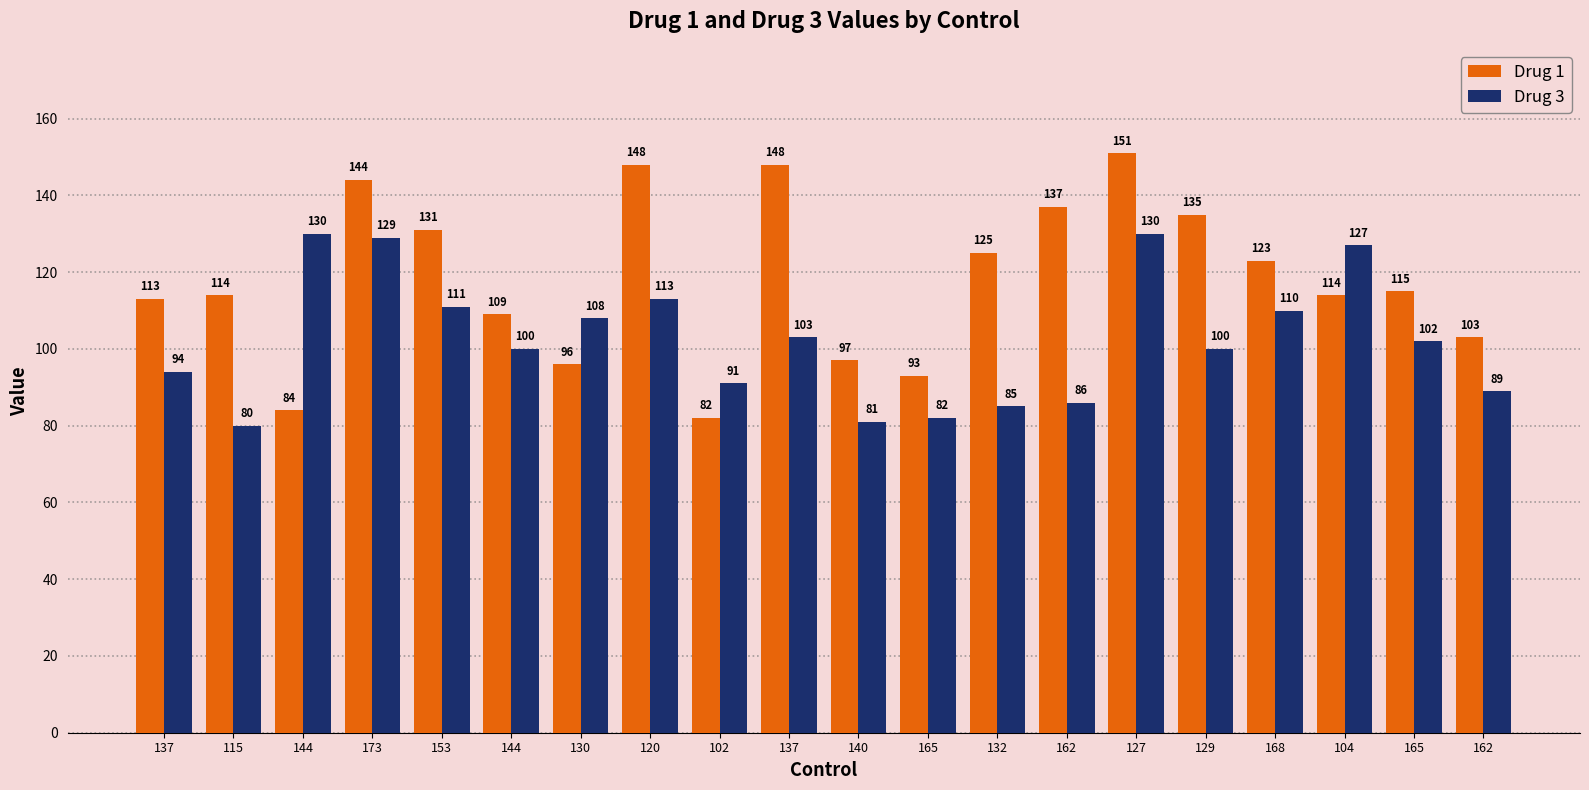

Is it true that Drug 3 equals 54 at 165?

False